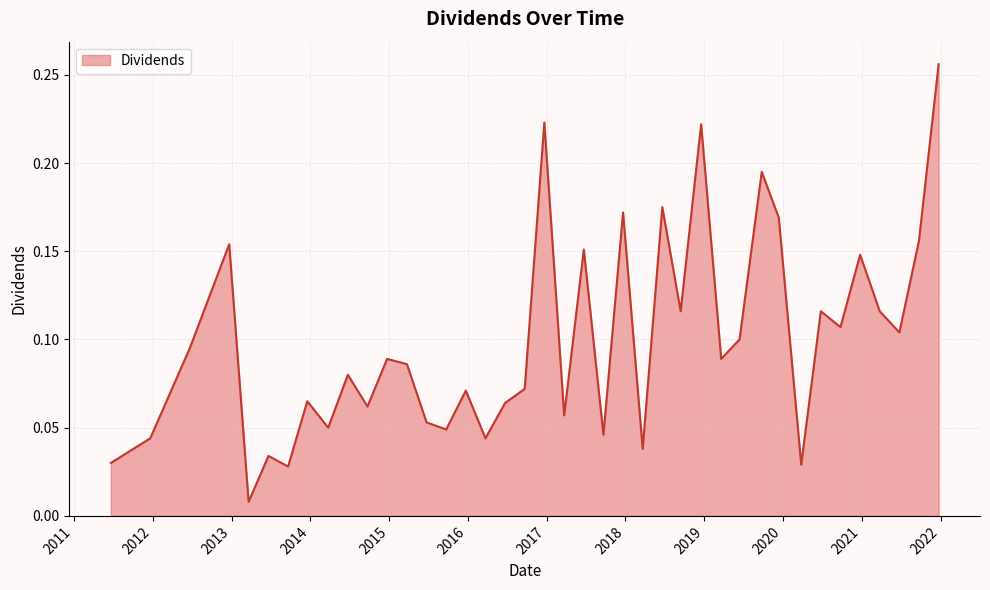

List the labels in order of value, smallest first.

2013-03-21, 2013-09-20, 2020-03-26, 2011-06-21, 2013-06-21, 2018-03-22, 2011-12-21, 2016-03-23, 2017-09-21, 2015-09-23, 2014-03-25, 2015-06-24, 2017-03-23, 2014-09-23, 2016-06-22, 2013-12-18, 2015-12-23, 2016-09-21, 2014-06-24, 2015-03-25, 2014-12-23, 2019-03-21, 2012-06-21, 2019-06-14, 2021-06-24, 2020-09-24, 2018-09-14, 2020-06-25, 2021-03-25, 2020-12-24, 2017-06-22, 2012-12-21, 2021-09-23, 2019-12-13, 2017-12-21, 2018-06-21, 2019-09-25, 2018-12-18, 2016-12-21, 2021-12-23